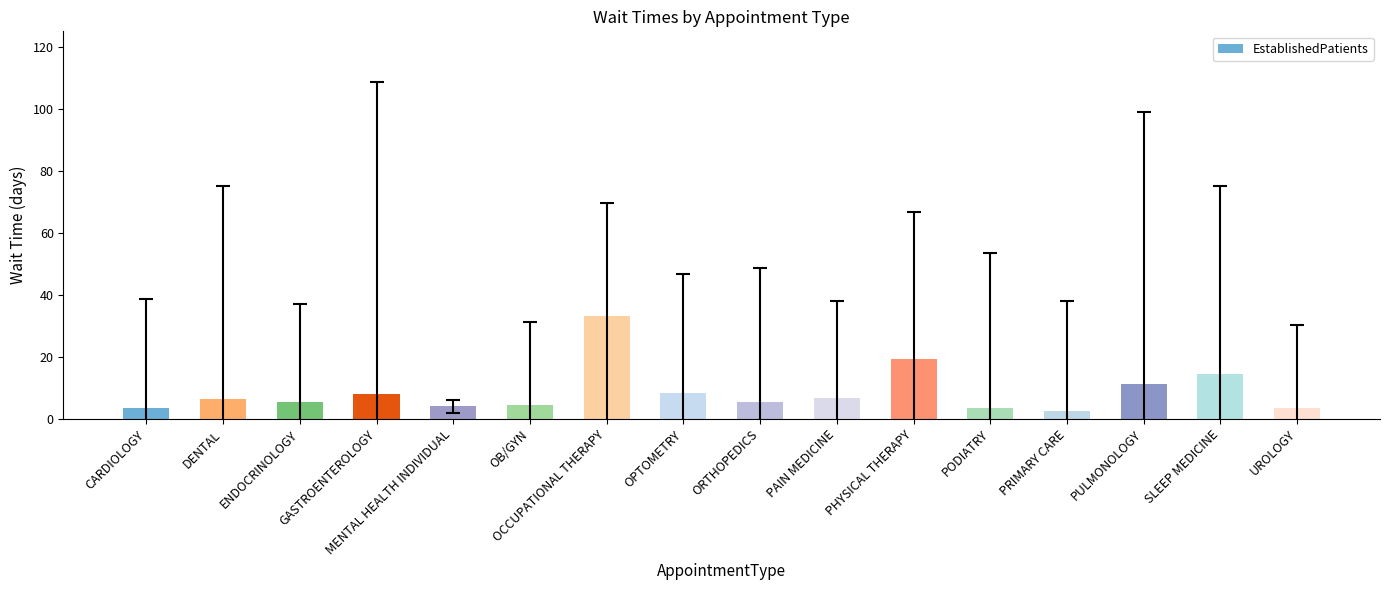

Approximately how many times larger is the value at PULMONOLOGY compared to ENDOCRINOLOGY?

2.0